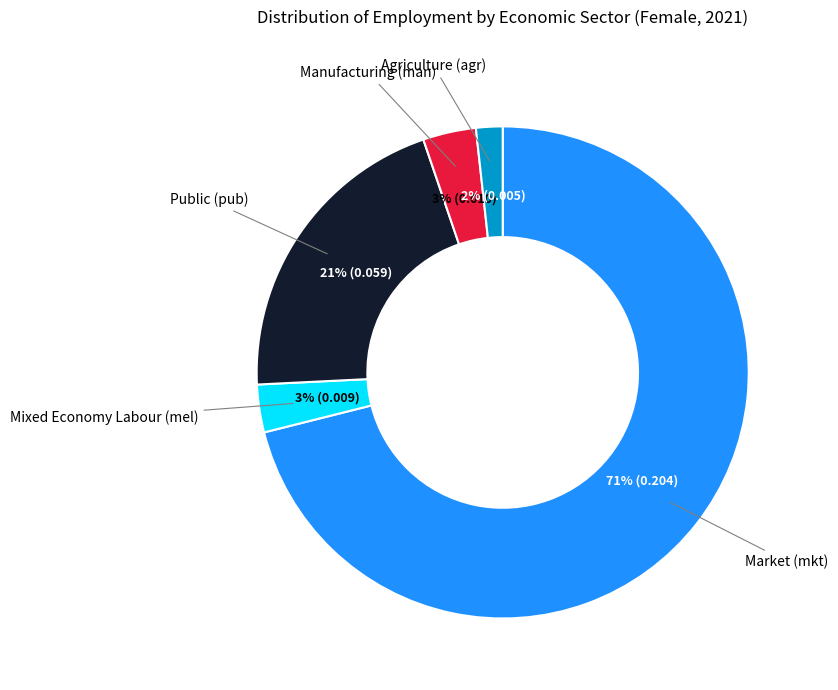

Between Market (mkt) and Mixed Economy Labour (mel), which is larger?

Market (mkt)